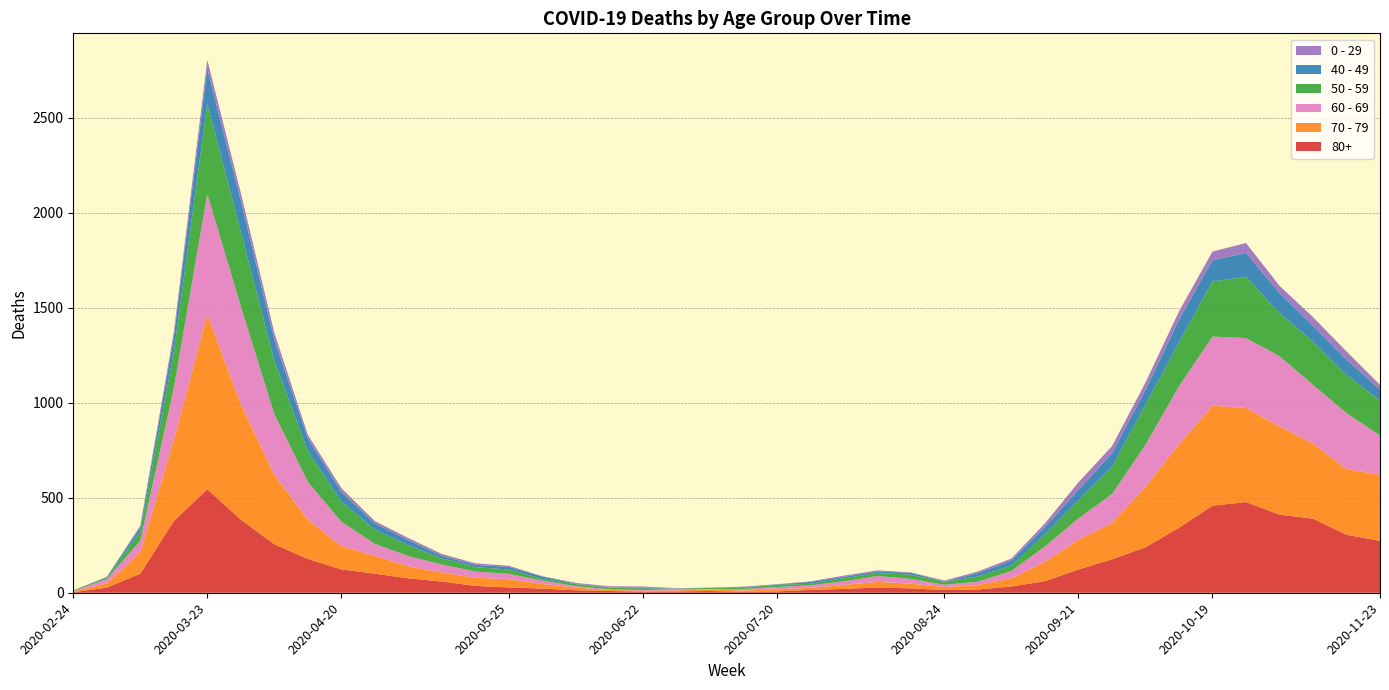

Reading left to right, transcribe all the data shown in this chart.

80+: 2020-02-24=3	2020-03-02=27	2020-03-09=100	2020-03-16=377	2020-03-23=544	2020-03-30=385	2020-04-06=255	2020-04-13=178	2020-04-20=123	2020-04-27=100	2020-05-04=76	2020-05-11=59	2020-05-18=36	2020-05-25=28	2020-06-01=22	2020-06-08=13	2020-06-15=9	2020-06-22=6	2020-06-29=7	2020-07-06=9	2020-07-13=5	2020-07-20=7	2020-07-27=15	2020-08-03=20	2020-08-10=28	2020-08-17=23	2020-08-24=14	2020-08-31=17	2020-09-07=33	2020-09-14=61	2020-09-21=122	2020-09-28=176	2020-10-05=239	2020-10-12=342	2020-10-19=458	2020-10-26=477	2020-11-02=411	2020-11-09=390	2020-11-16=305	2020-11-23=273
70 - 79: 2020-02-24=4	2020-03-02=22	2020-03-09=113	2020-03-16=427	2020-03-23=920	2020-03-30=608	2020-04-06=365	2020-04-13=206	2020-04-20=123	2020-04-27=94	2020-05-04=63	2020-05-11=47	2020-05-18=43	2020-05-25=43	2020-06-01=24	2020-06-08=14	2020-06-15=6	2020-06-22=5	2020-06-29=5	2020-07-06=8	2020-07-13=7	2020-07-20=11	2020-07-27=11	2020-08-03=21	2020-08-10=29	2020-08-17=25	2020-08-24=16	2020-08-31=24	2020-09-07=43	2020-09-14=102	2020-09-21=157	2020-09-28=191	2020-10-05=318	2020-10-12=439	2020-10-19=526	2020-10-26=495	2020-11-02=464	2020-11-09=394	2020-11-16=346	2020-11-23=348
60 - 69: 2020-02-24=2	2020-03-02=22	2020-03-09=61	2020-03-16=272	2020-03-23=634	2020-03-30=514	2020-04-06=320	2020-04-13=199	2020-04-20=128	2020-04-27=63	2020-05-04=54	2020-05-11=42	2020-05-18=33	2020-05-25=28	2020-06-01=18	2020-06-08=8	2020-06-15=3	2020-06-22=3	2020-06-29=6	2020-07-06=3	2020-07-13=8	2020-07-20=12	2020-07-27=13	2020-08-03=19	2020-08-10=31	2020-08-17=25	2020-08-24=12	2020-08-31=17	2020-09-07=39	2020-09-14=80	2020-09-21=112	2020-09-28=152	2020-10-05=221	2020-10-12=305	2020-10-19=364	2020-10-26=368	2020-11-02=370	2020-11-09=310	2020-11-16=294	2020-11-23=206
50 - 59: 2020-02-24=3	2020-03-02=7	2020-03-09=48	2020-03-16=190	2020-03-23=475	2020-03-30=392	2020-04-06=281	2020-04-13=163	2020-04-20=106	2020-04-27=75	2020-05-04=57	2020-05-11=33	2020-05-18=23	2020-05-25=23	2020-06-01=9	2020-06-08=10	2020-06-15=8	2020-06-22=9	2020-06-29=3	2020-07-06=5	2020-07-13=6	2020-07-20=12	2020-07-27=8	2020-08-03=16	2020-08-10=16	2020-08-17=22	2020-08-24=15	2020-08-31=28	2020-09-07=28	2020-09-14=64	2020-09-21=95	2020-09-28=142	2020-10-05=212	2020-10-12=230	2020-10-19=290	2020-10-26=322	2020-11-02=227	2020-11-09=228	2020-11-16=202	2020-11-23=182
40 - 49: 2020-02-24=0	2020-03-02=5	2020-03-09=21	2020-03-16=79	2020-03-23=183	2020-03-30=163	2020-04-06=111	2020-04-13=66	2020-04-20=51	2020-04-27=33	2020-05-04=27	2020-05-11=13	2020-05-18=12	2020-05-25=14	2020-06-01=12	2020-06-08=3	2020-06-15=2	2020-06-22=5	2020-06-29=1	2020-07-06=1	2020-07-13=4	2020-07-20=2	2020-07-27=10	2020-08-03=8	2020-08-10=8	2020-08-17=10	2020-08-24=2	2020-08-31=17	2020-09-07=26	2020-09-14=38	2020-09-21=55	2020-09-28=72	2020-10-05=76	2020-10-12=120	2020-10-19=111	2020-10-26=126	2020-11-02=105	2020-11-09=83	2020-11-16=80	2020-11-23=60
0 - 29: 2020-02-24=1	2020-03-02=0	2020-03-09=10	2020-03-16=25	2020-03-23=47	2020-03-30=42	2020-04-06=36	2020-04-13=19	2020-04-20=20	2020-04-27=12	2020-05-04=11	2020-05-11=10	2020-05-18=8	2020-05-25=6	2020-06-01=2	2020-06-08=4	2020-06-15=6	2020-06-22=5	2020-06-29=2	2020-07-06=1	2020-07-13=2	2020-07-20=1	2020-07-27=3	2020-08-03=6	2020-08-10=6	2020-08-17=2	2020-08-24=5	2020-08-31=9	2020-09-07=11	2020-09-14=20	2020-09-21=40	2020-09-28=38	2020-10-05=39	2020-10-12=44	2020-10-19=46	2020-10-26=52	2020-11-02=38	2020-11-09=45	2020-11-16=43	2020-11-23=25